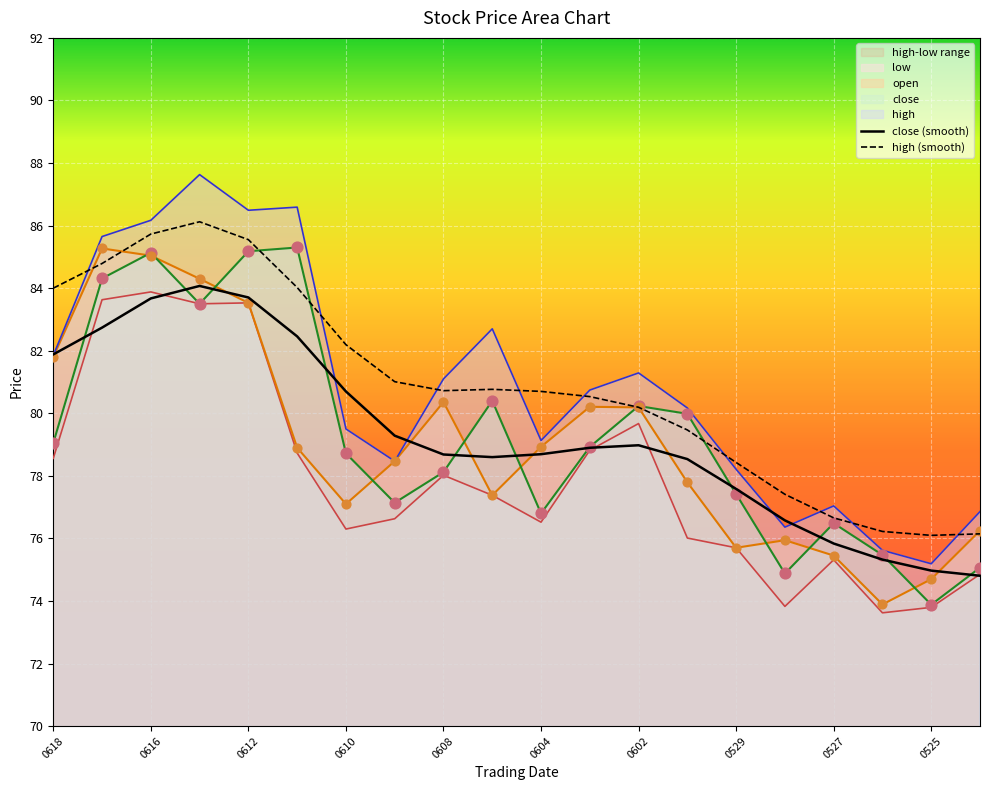

The value of close (smooth) at 0529 is 77.6. True or false?

True